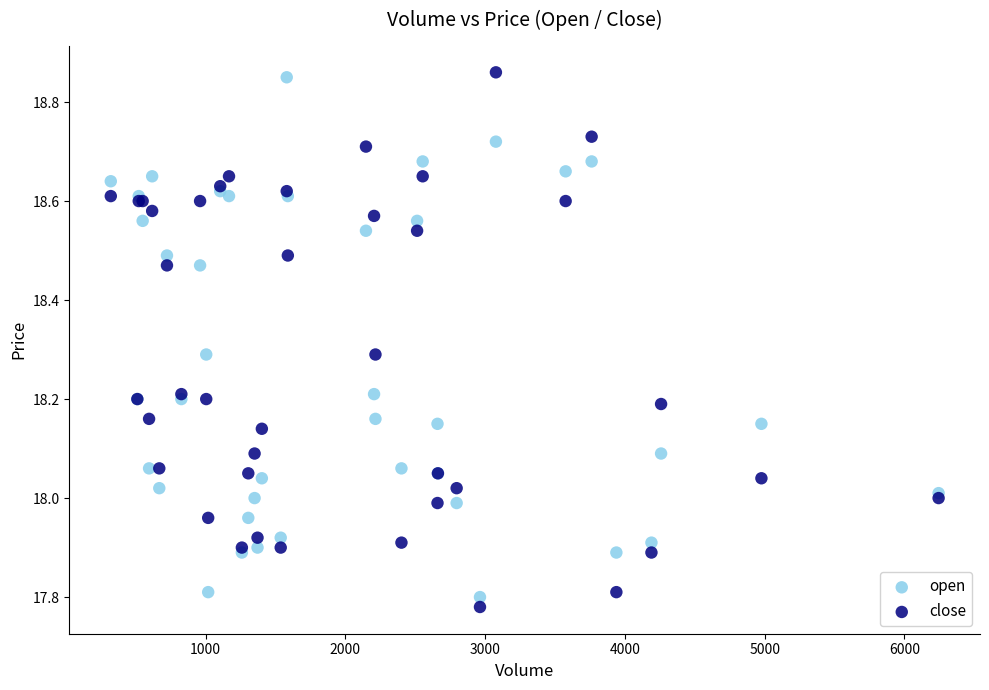

What is the X range (max minus min) for the scatter plot?

5924.0